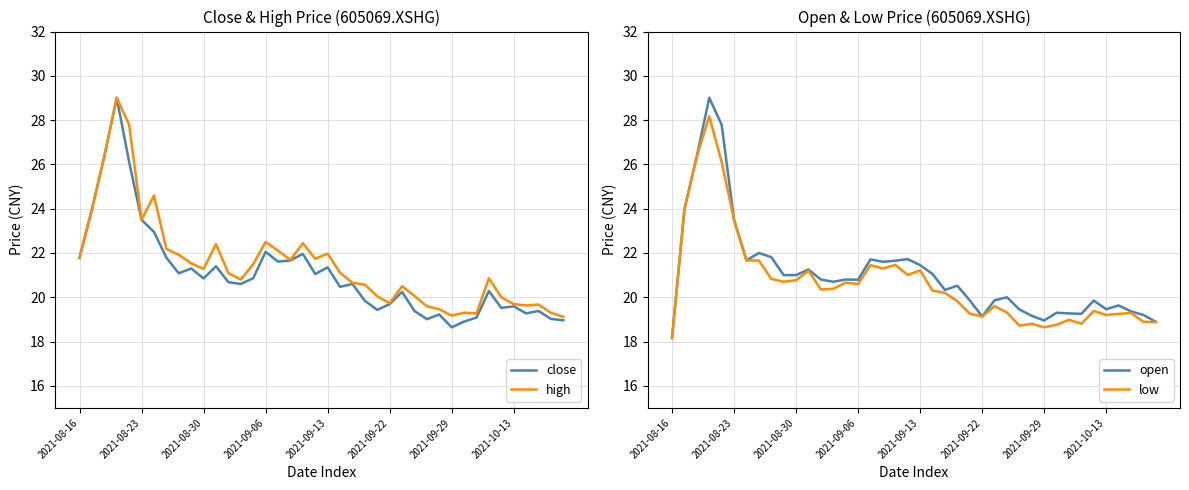

The value of close at 21 is 31.2. True or false?

False